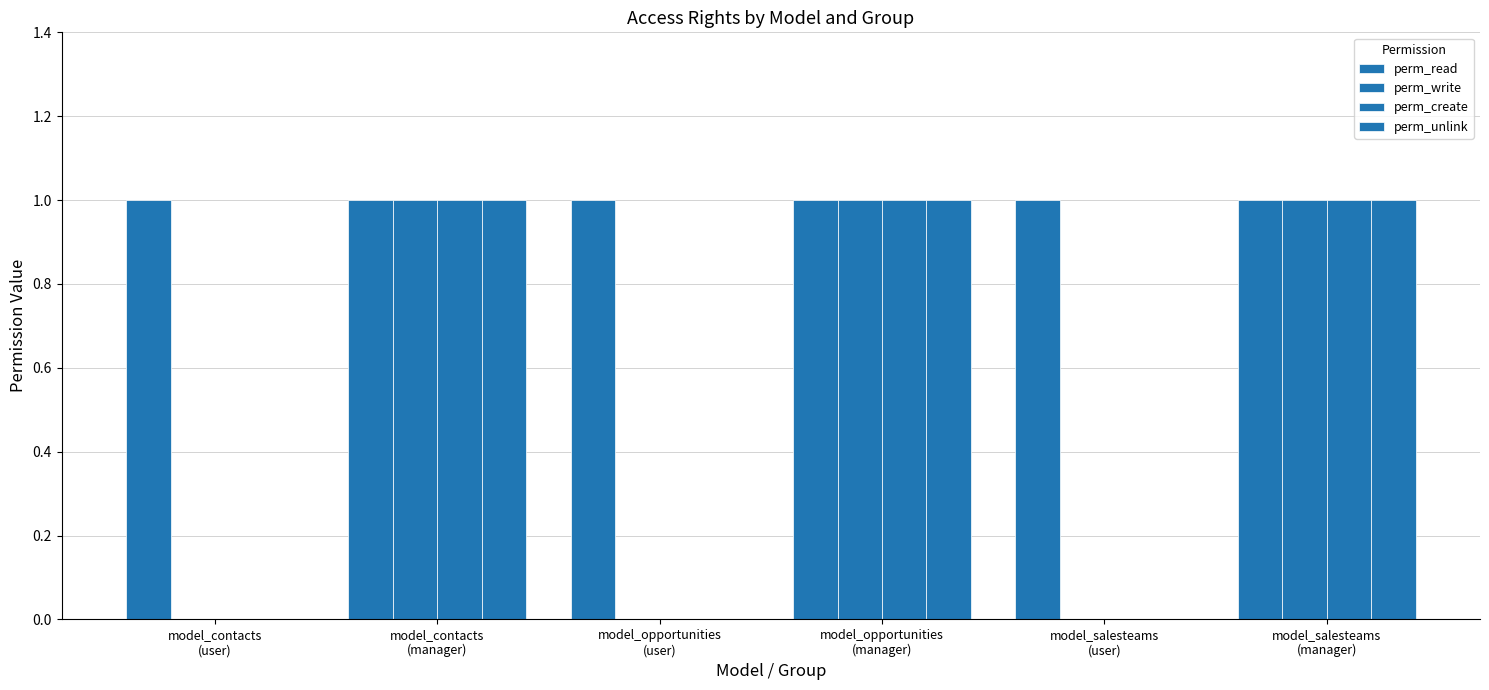

How many data points does each series have?

6